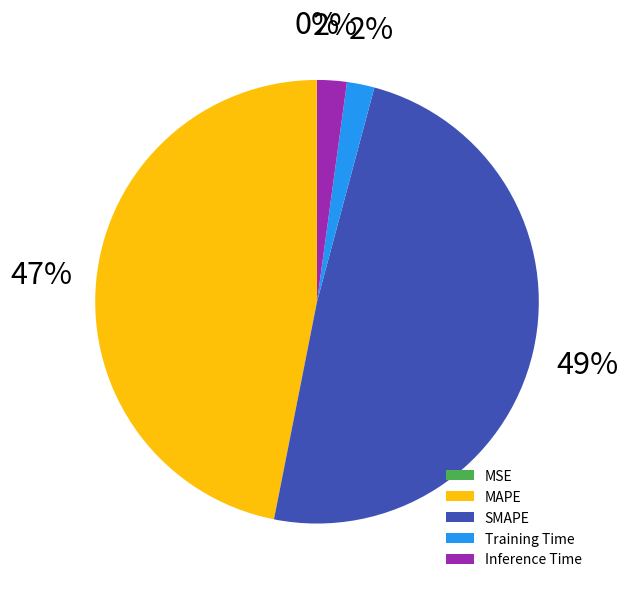

To the nearest percent, what is the combined percentage of MAPE and Training Time?

49%